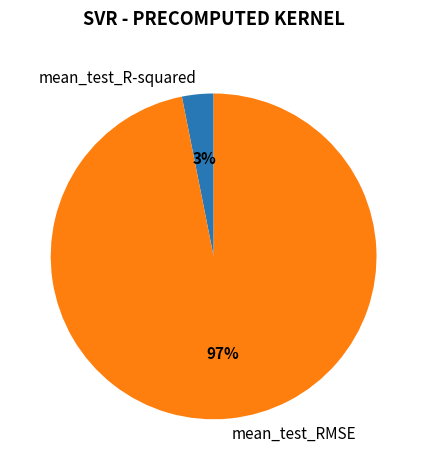

Is it true that mean_test_RMSE is 90% of the pie?

False